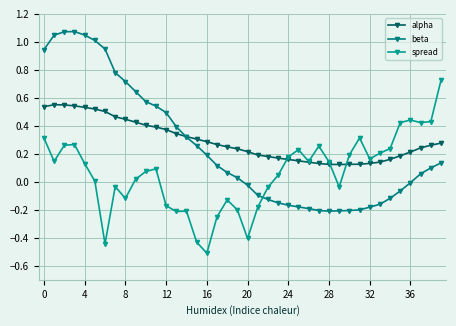

Reading right to left, what are all the values shown in this chart?

alpha: 0.3	0.3	0.2	0.2	0.2	0.2	0.1	0.1	0.1	0.1	0.1	0.1	0.1	0.1	0.1	0.2	0.2	0.2	0.2	0.2	0.2	0.3	0.3	0.3	0.3	0.3	0.3	0.4	0.4	0.4	0.4	0.4	0.5	0.5	0.5	0.5	0.5	0.5	0.6	0.5
beta: 0.1	0.1	0.1	-0.0	-0.1	-0.1	-0.2	-0.2	-0.2	-0.2	-0.2	-0.2	-0.2	-0.2	-0.2	-0.2	-0.2	-0.1	-0.1	-0.0	0.0	0.1	0.1	0.2	0.3	0.3	0.4	0.5	0.5	0.6	0.6	0.7	0.8	0.9	1.0	1.0	1.1	1.1	1.0	0.9
spread: 0.7	0.4	0.4	0.4	0.4	0.2	0.2	0.2	0.3	0.2	-0.0	0.1	0.3	0.1	0.2	0.2	0.0	-0.0	-0.2	-0.4	-0.2	-0.1	-0.2	-0.5	-0.4	-0.2	-0.2	-0.2	0.1	0.1	0.0	-0.1	-0.0	-0.4	0.0	0.1	0.3	0.3	0.1	0.3